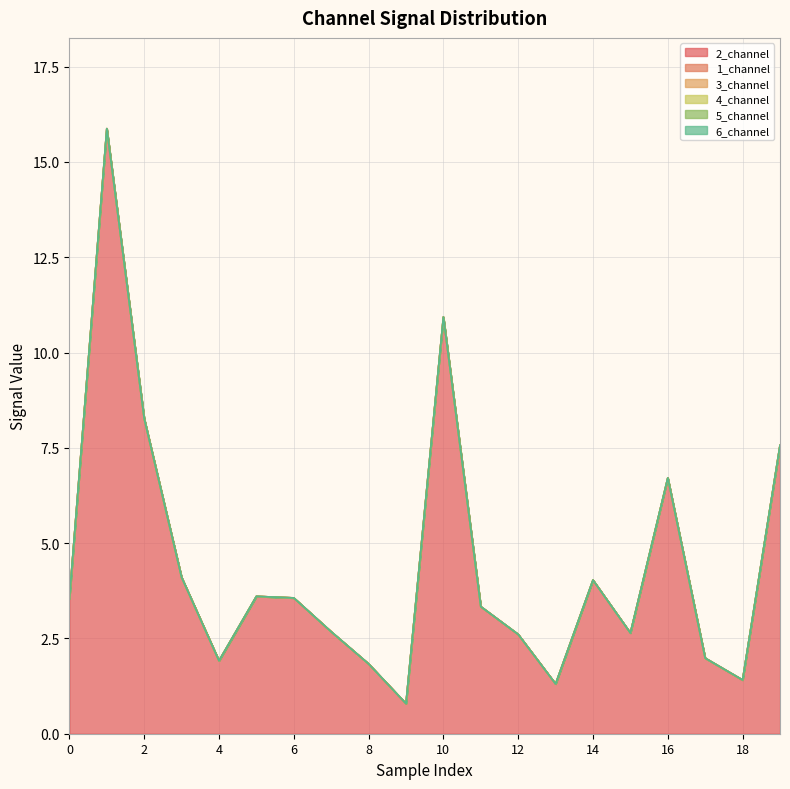

At how many categories does at least one series exceed 13?

1